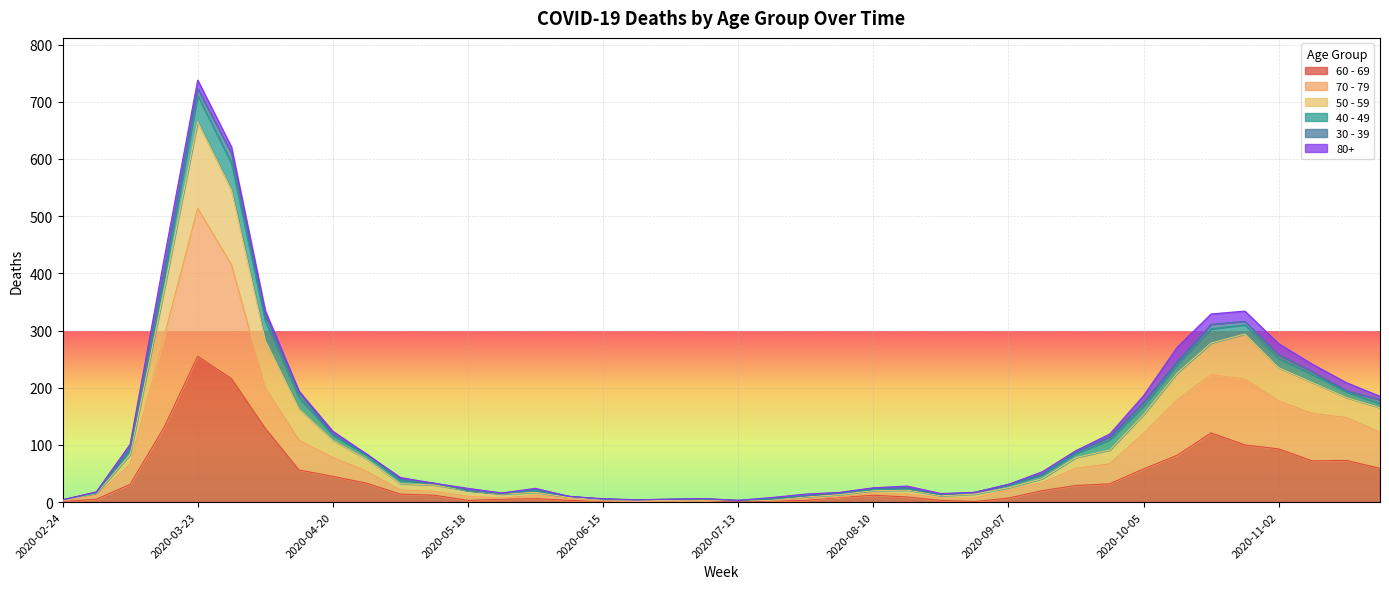

What is the sum of all 60 - 69 values?

1732